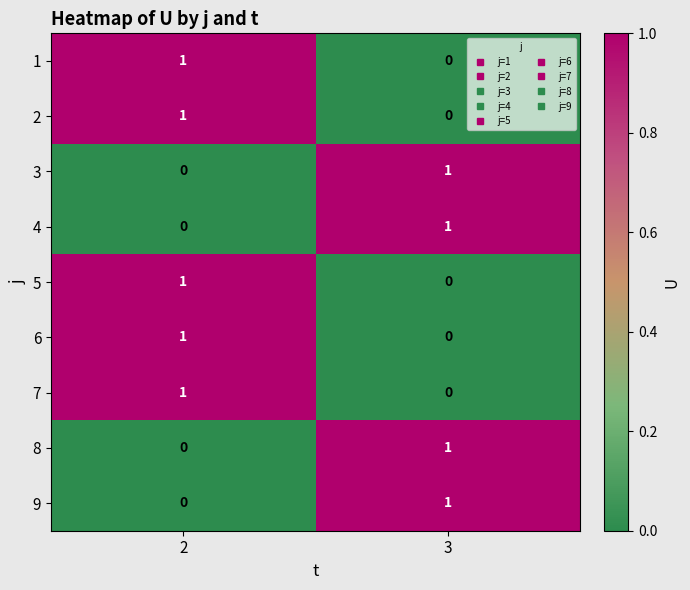

List the labels in order of 2 value, largest first.

2, 3